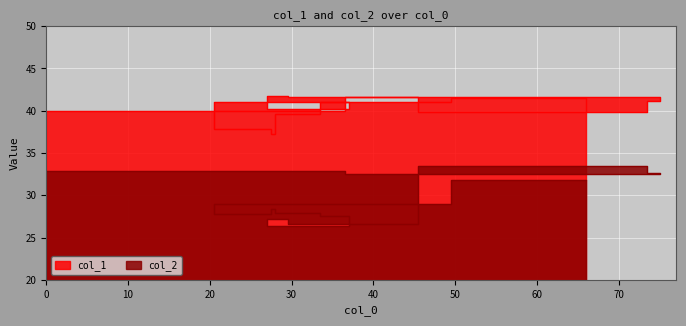

What position from the right is 33?

2